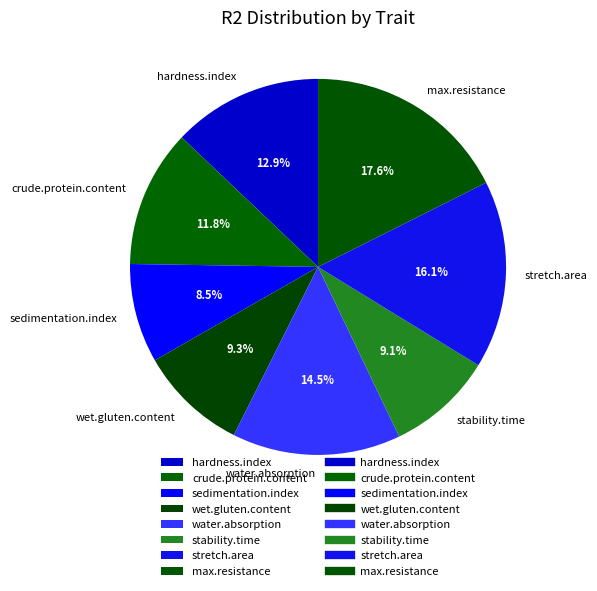

Between hardness.index and stretch.area, which is larger?

stretch.area